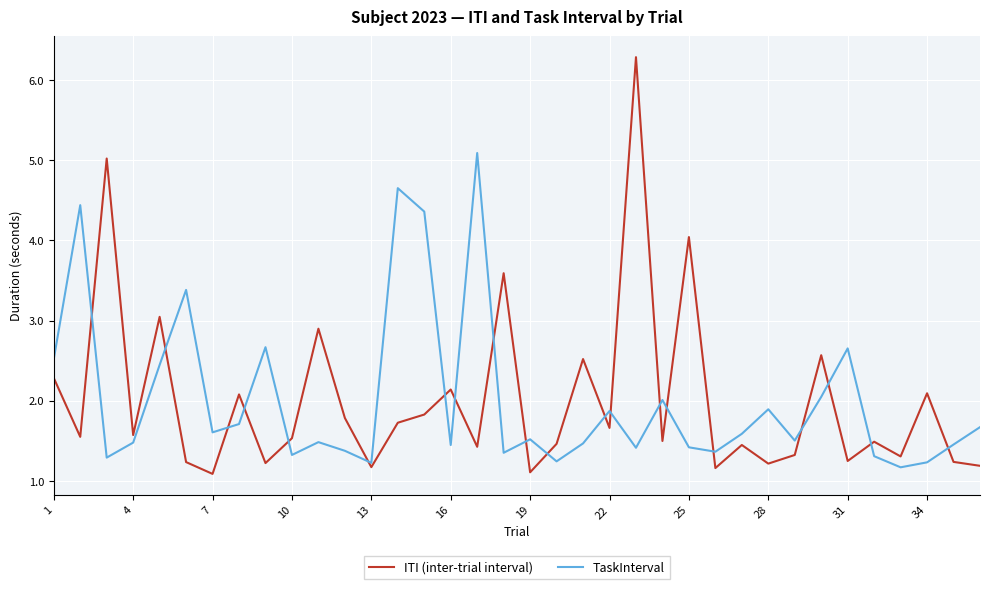

Which series has the largest range (max minus min)?

ITI (inter-trial interval)